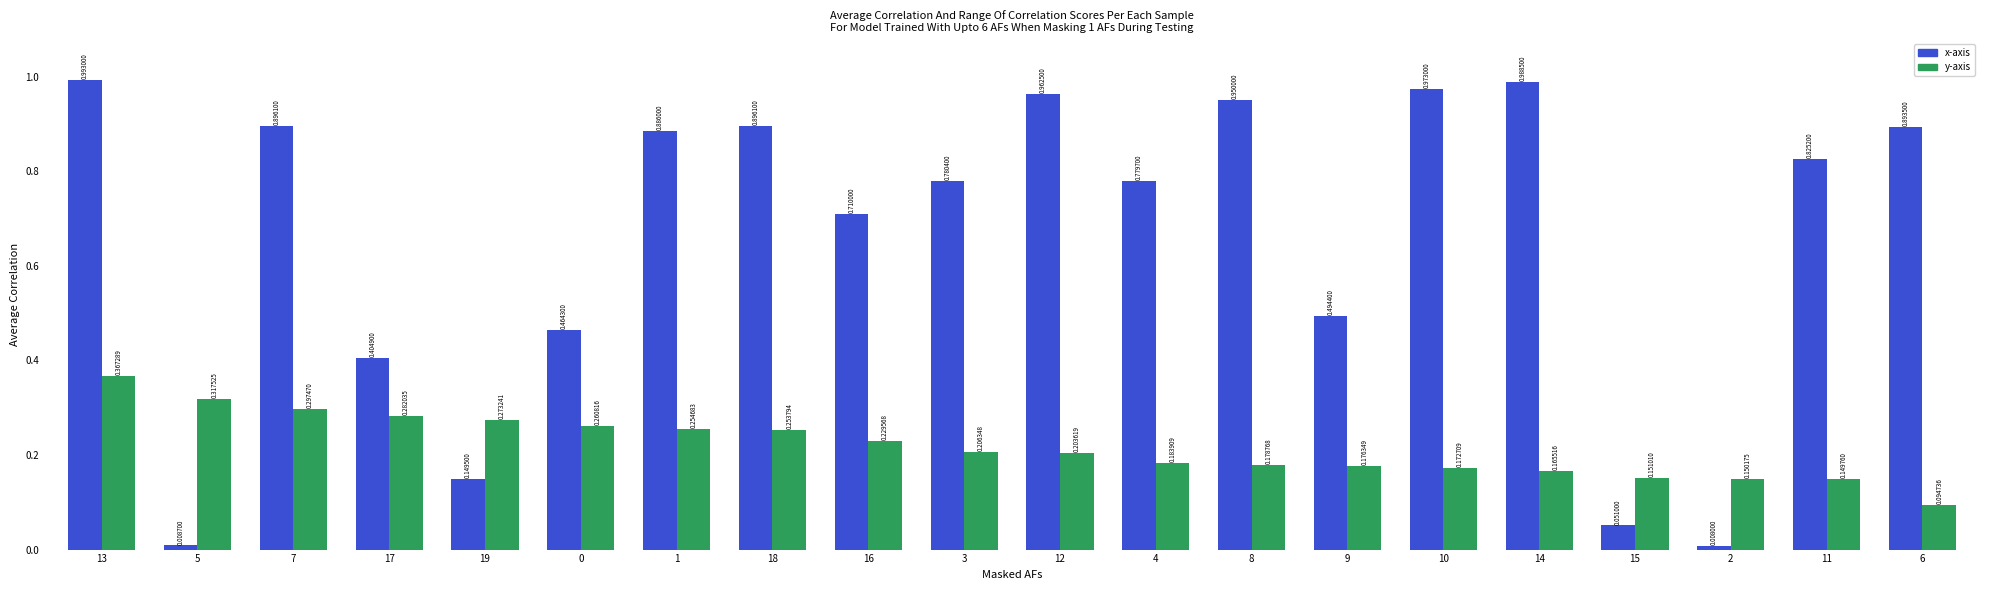

Are the bars grouped side by side (vs. stacked)?

Yes